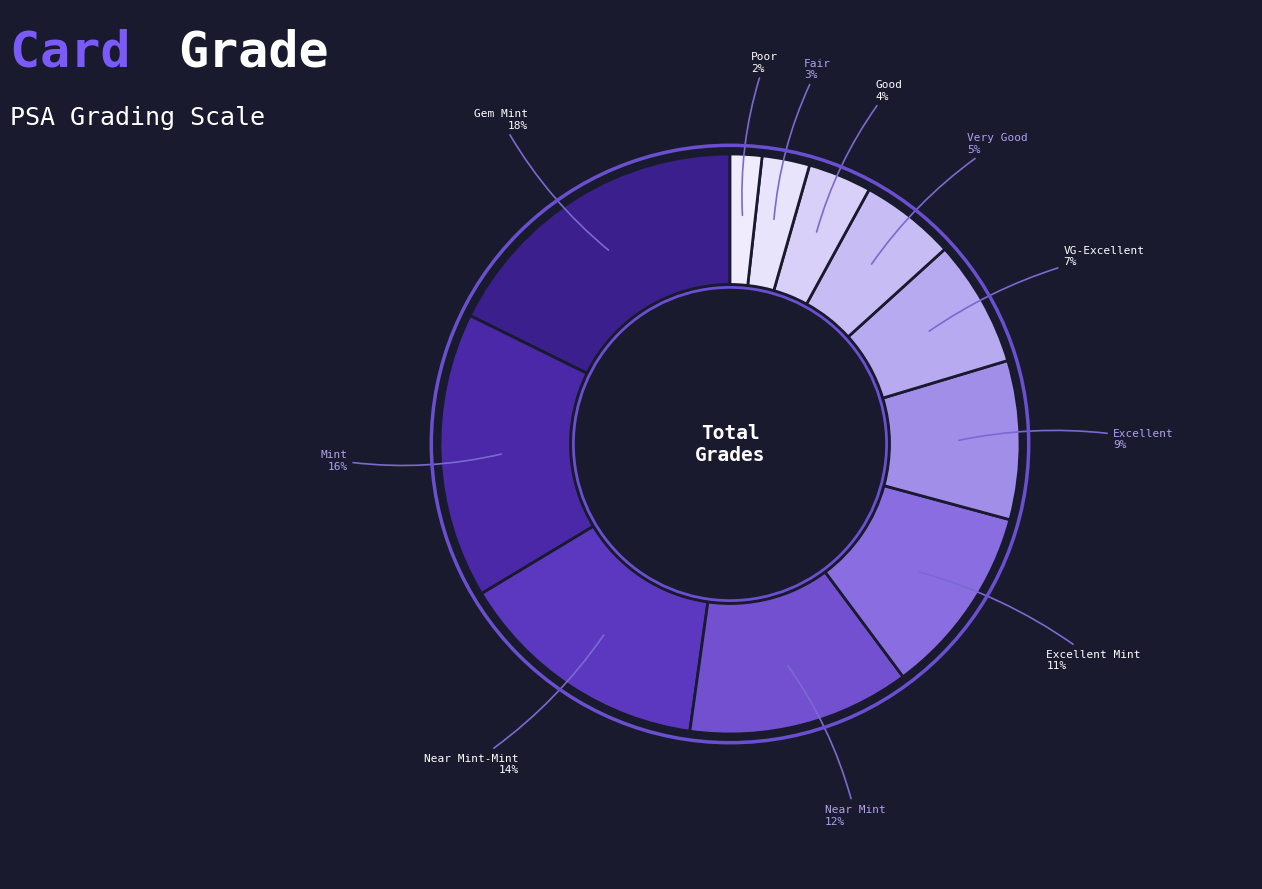

How many segments does this pie chart have?

11